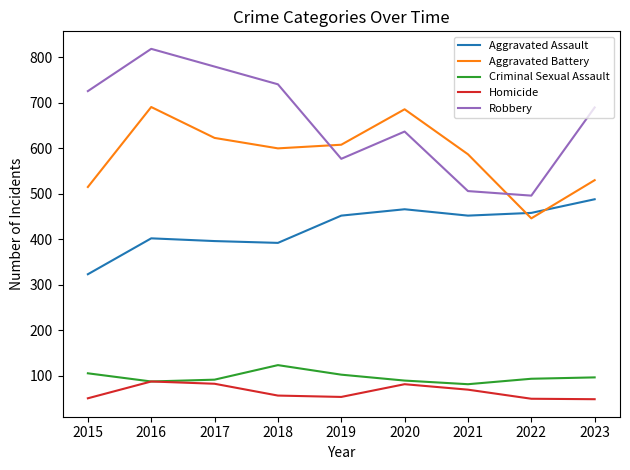

What are all the series names shown in the legend?

Aggravated Assault, Aggravated Battery, Criminal Sexual Assault, Homicide, Robbery